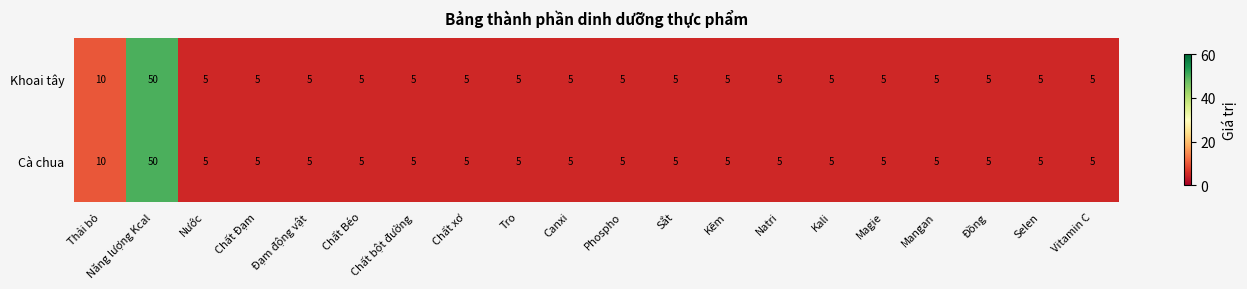

At which category is the sum across all series the highest?

Năng lượng Kcal